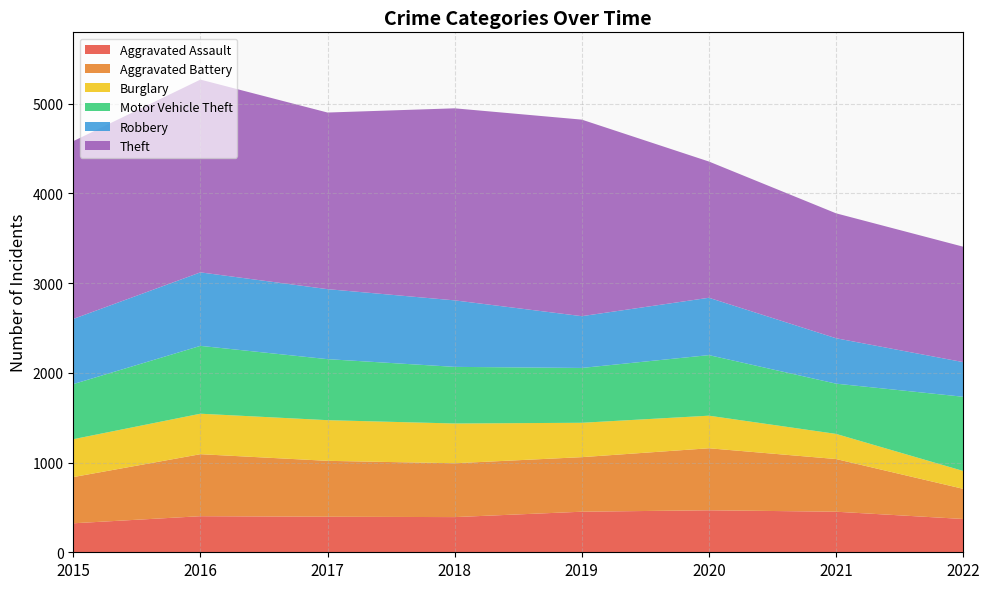

Reading left to right, transcribe all the data shown in this chart.

Aggravated Assault: 2015=323	2016=402	2017=396	2018=392	2019=452	2020=468	2021=452	2022=371
Aggravated Battery: 2015=515	2016=691	2017=623	2018=600	2019=608	2020=691	2021=587	2022=336
Burglary: 2015=422	2016=451	2017=453	2018=443	2019=383	2020=363	2021=280	2022=199
Motor Vehicle Theft: 2015=614	2016=756	2017=680	2018=631	2019=611	2020=675	2021=560	2022=827
Robbery: 2015=726	2016=819	2017=780	2018=741	2019=577	2020=639	2021=506	2022=386
Theft: 2015=1981	2016=2148	2017=1968	2018=2140	2019=2190	2020=1518	2021=1392	2022=1286